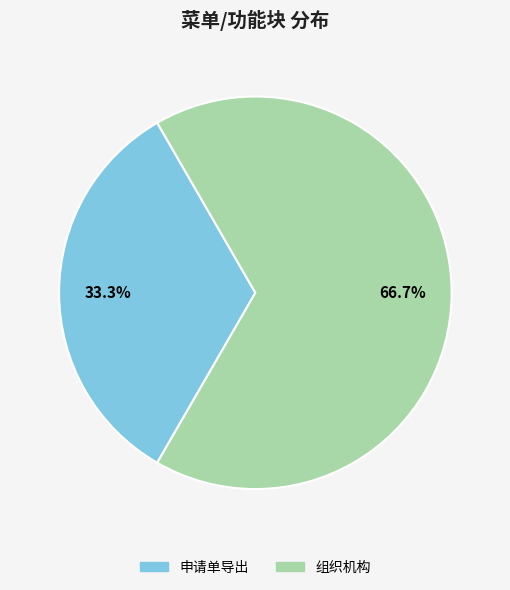

Is it true that 组织机构 is 67% of the pie?

True